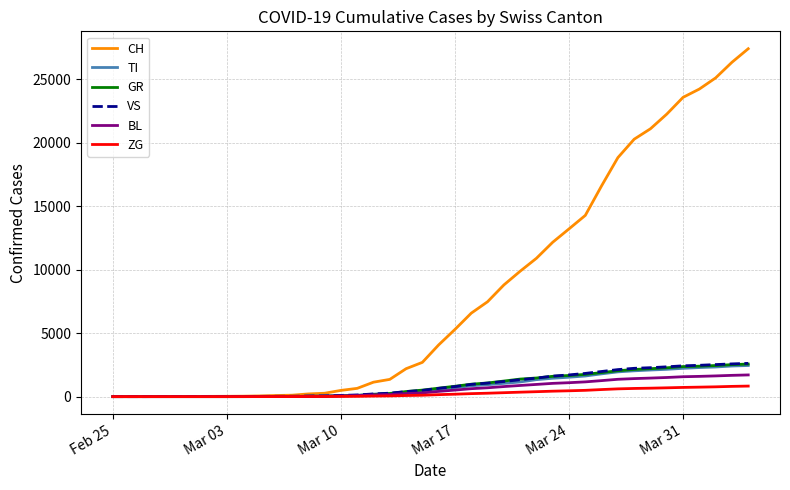

Which series has the widest spread of values?

CH